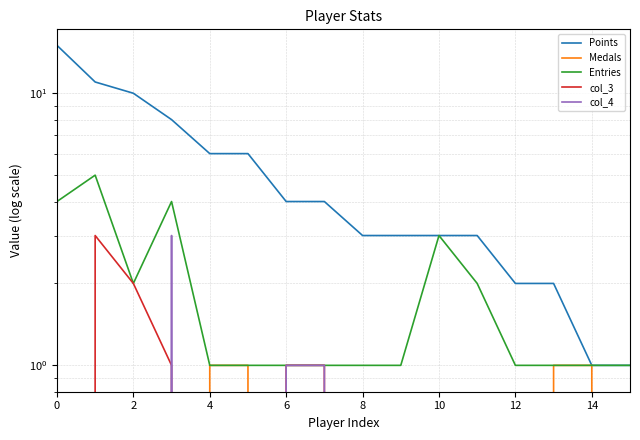

What is the difference between the maximum and second lowest values in the Medals series?

4